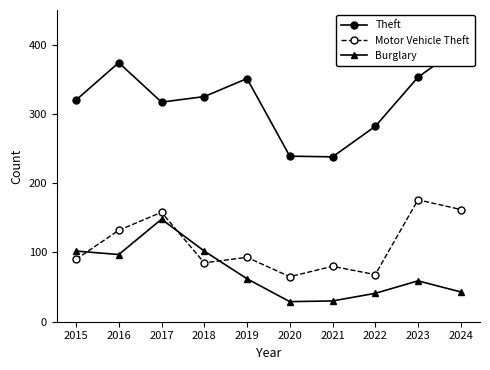

Where does the Motor Vehicle Theft series first go above 93?

2016